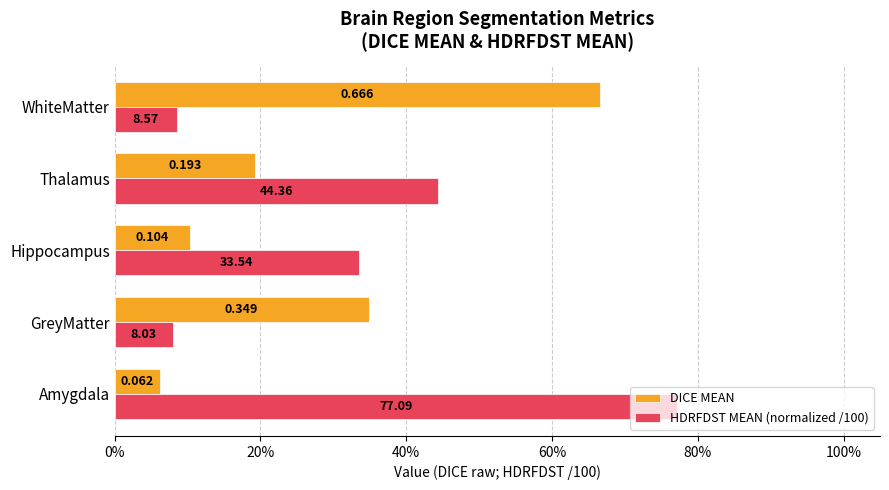

What are all the series names shown in the legend?

DICE MEAN, HDRFDST MEAN (normalized /100)